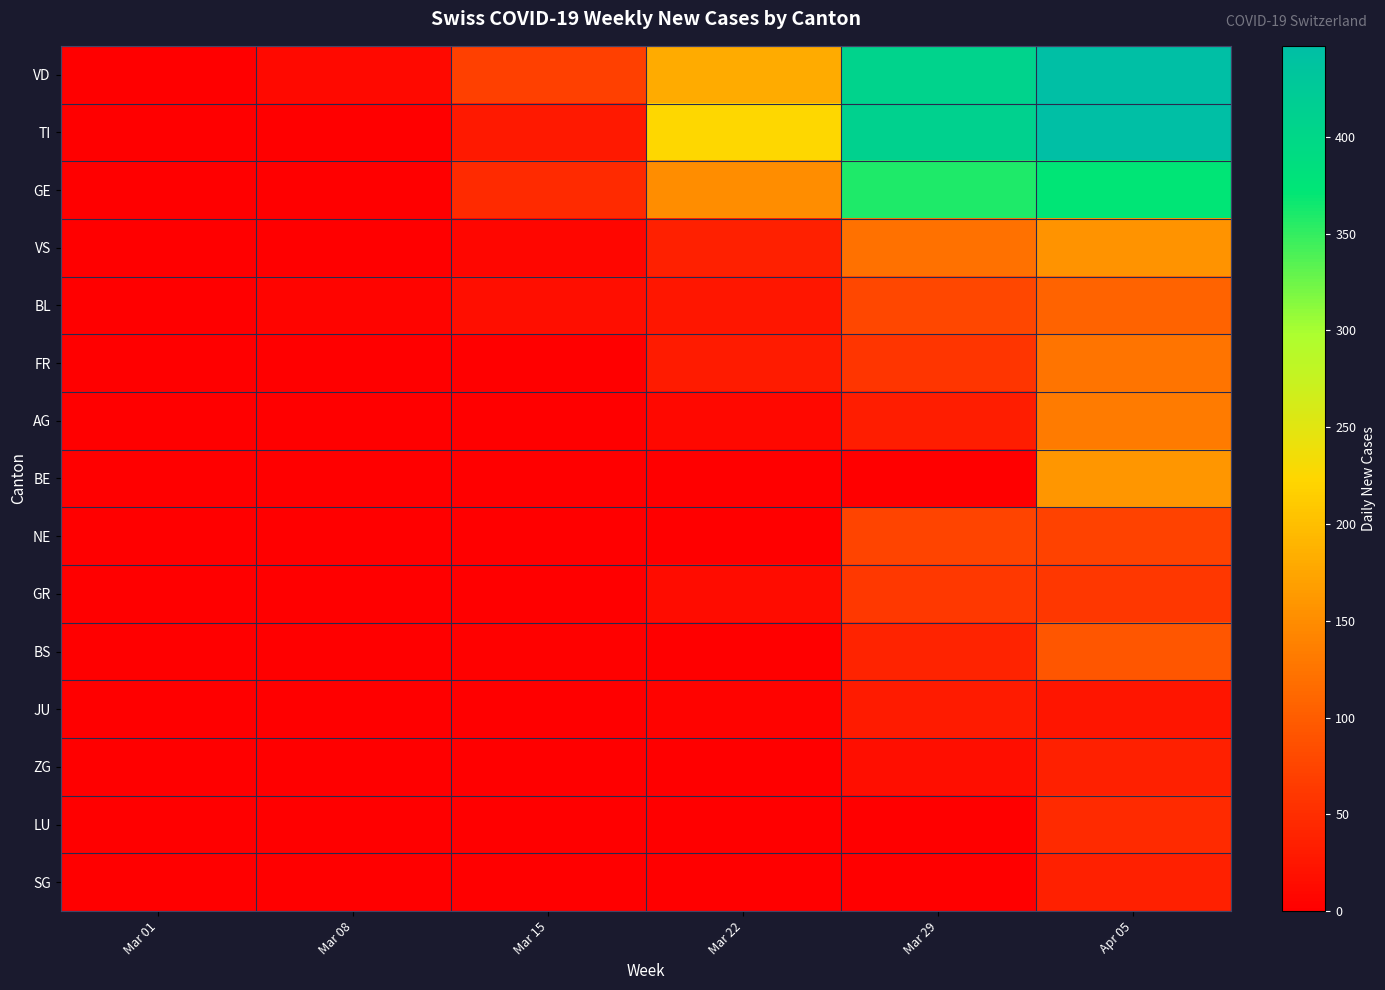

How many categories are shown in the chart?

6